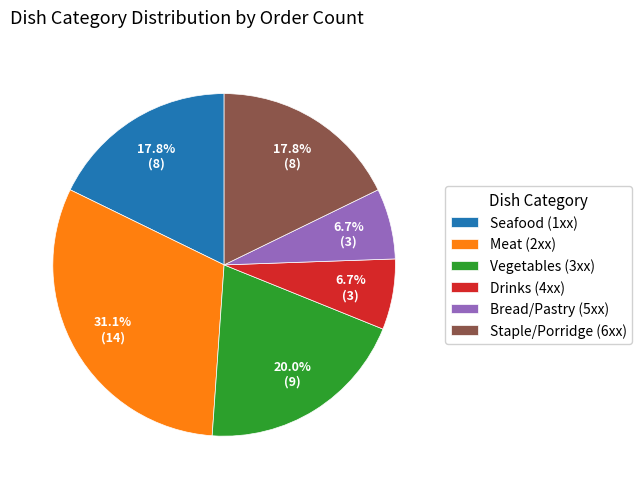

Count the number of slices in the pie.

6